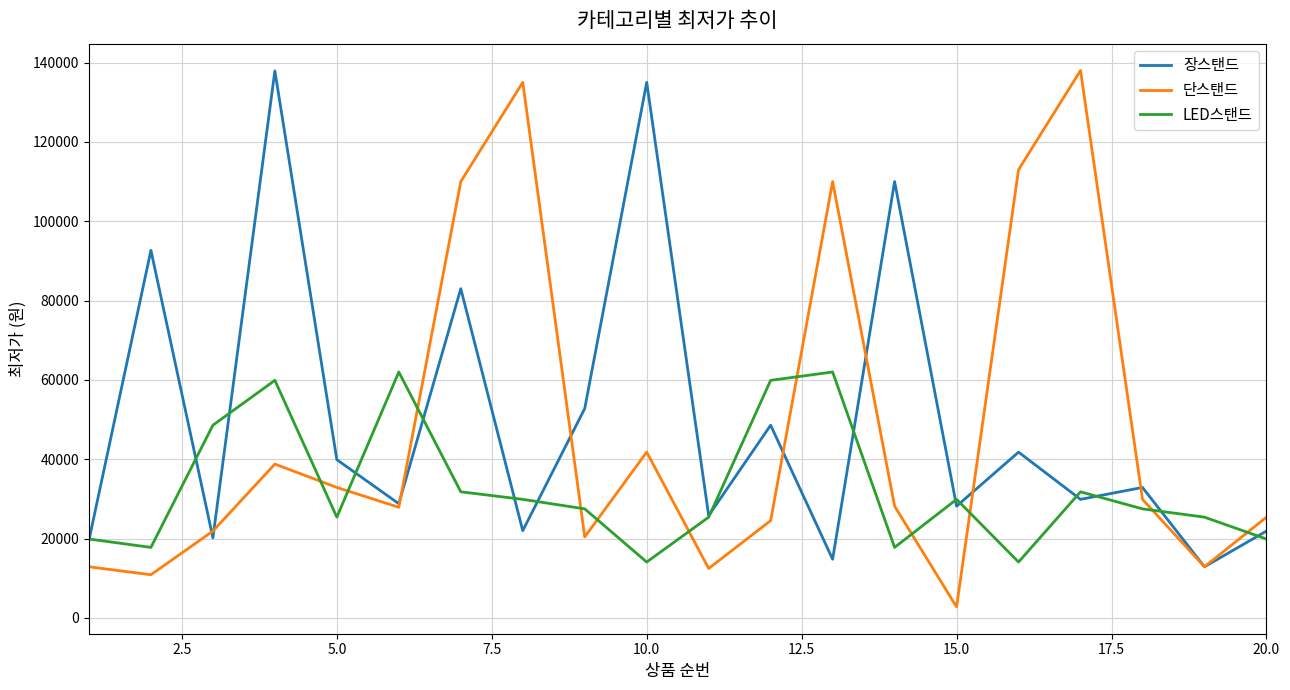

What is the minimum value for 장스탠드?

12900